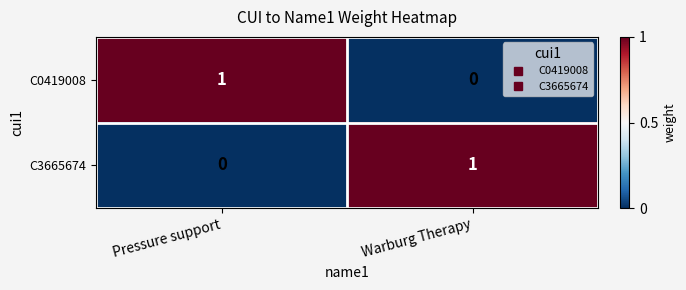

At which label does C3665674 reach its peak?

Warburg Therapy